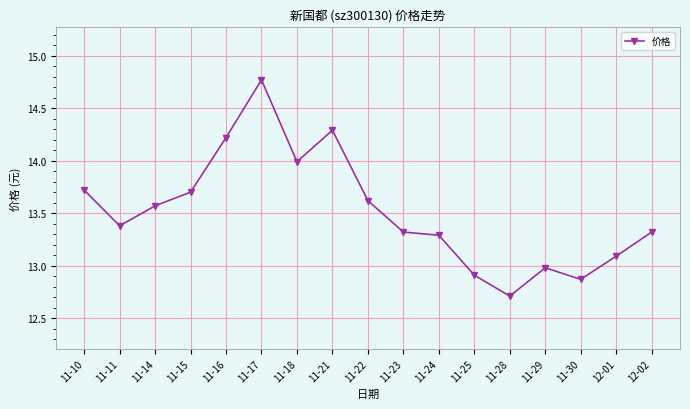

Approximately how many times larger is the value at 11-25 compared to 11-21?

0.9